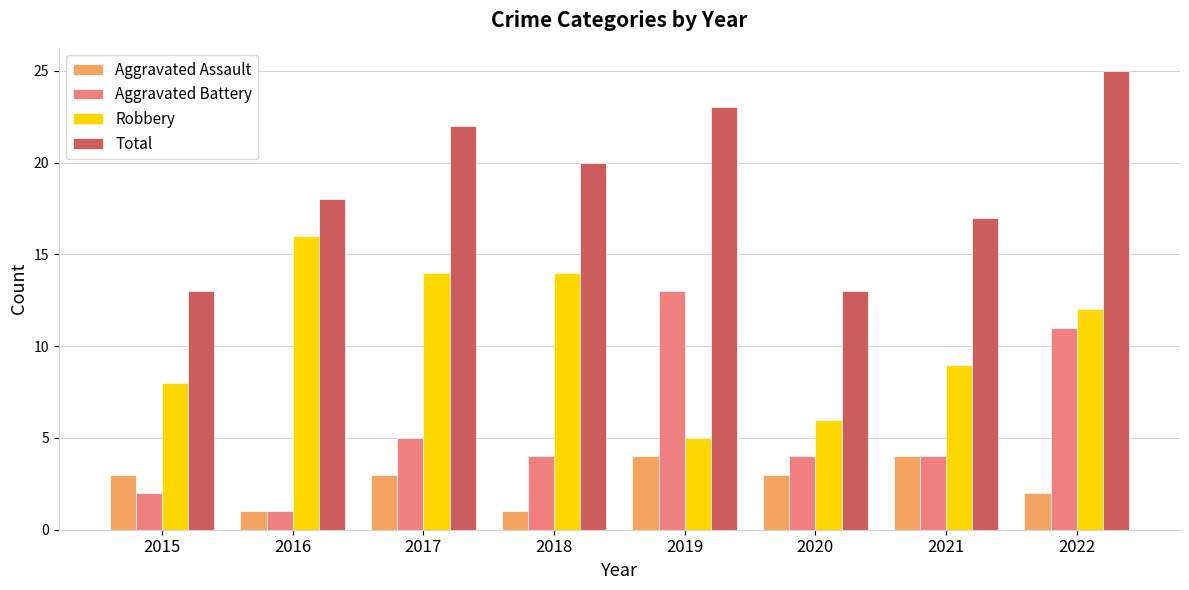

List the series in order of their peak value, lowest first.

Aggravated Assault, Aggravated Battery, Robbery, Total